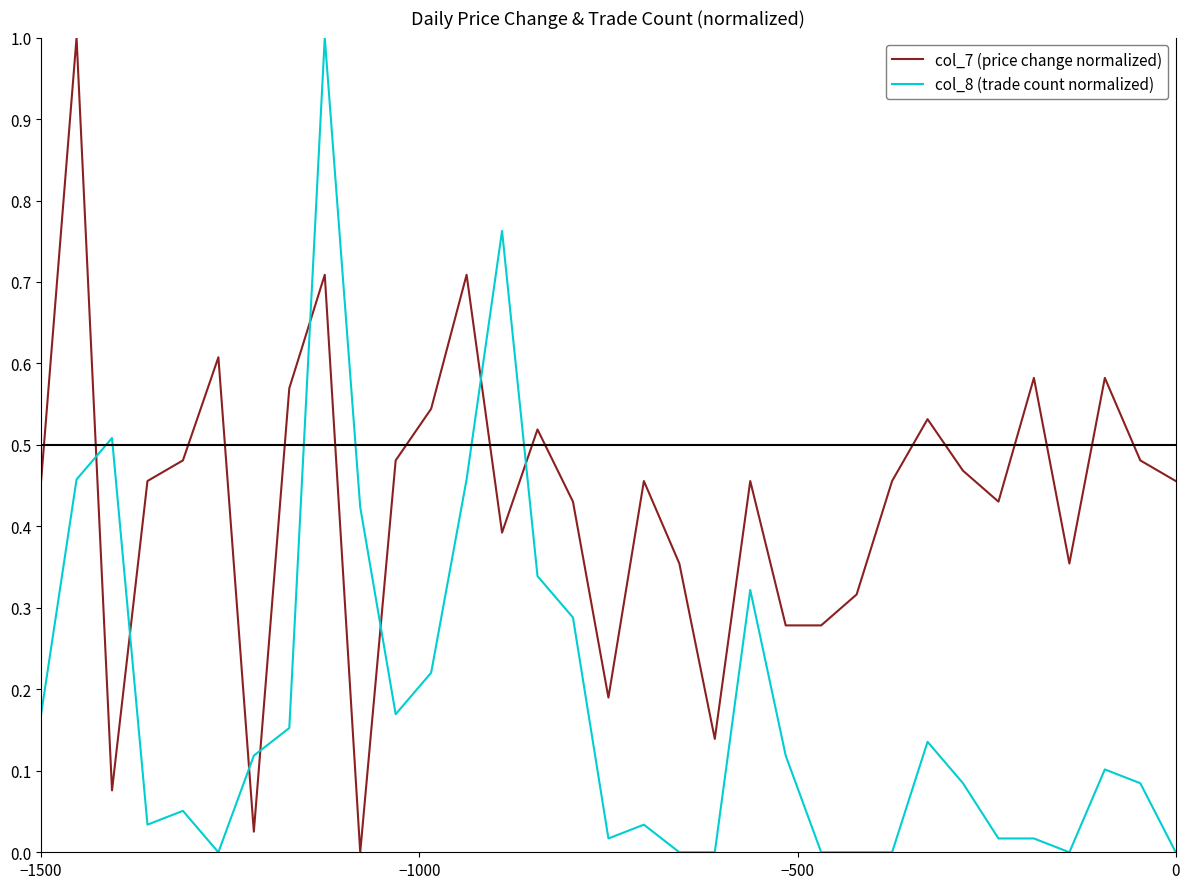

What is the maximum value for col_7 (price change normalized)?

1.0